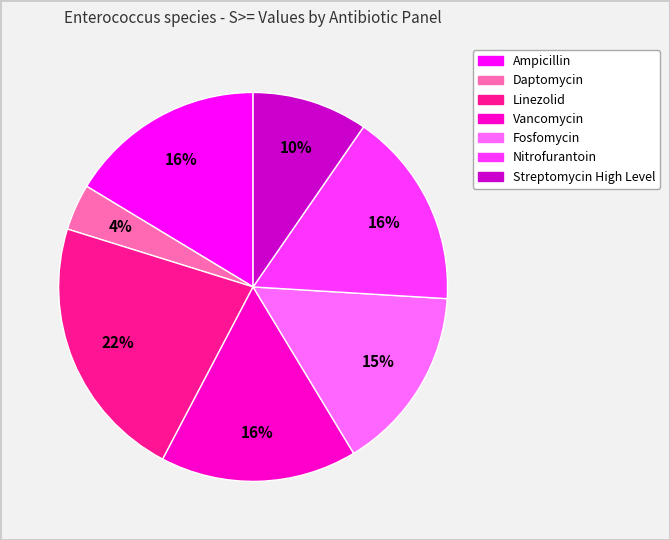

Is the sum of Daptomycin and Nitrofurantoin greater than half?

No